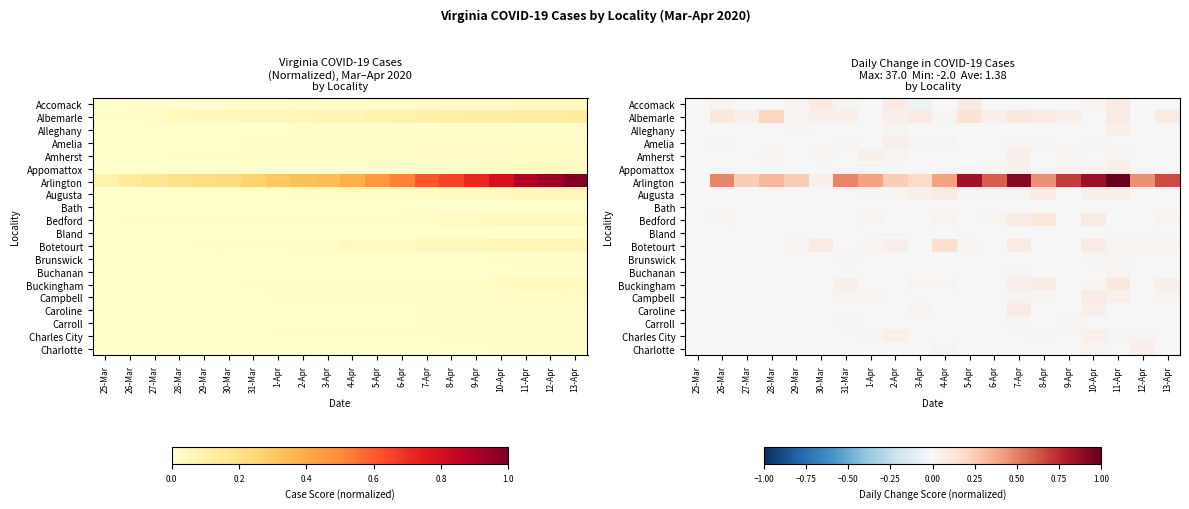

At 11-Apr, list the series in order from smallest to largest.

Amelia, Bath, Bedford, Bland, Caroline, Carroll, Charlotte, Amherst, Botetourt, Brunswick, Buchanan, Charles City, Alleghany, Appomattox, Augusta, Campbell, Accomack, Albemarle, Buckingham, Arlington